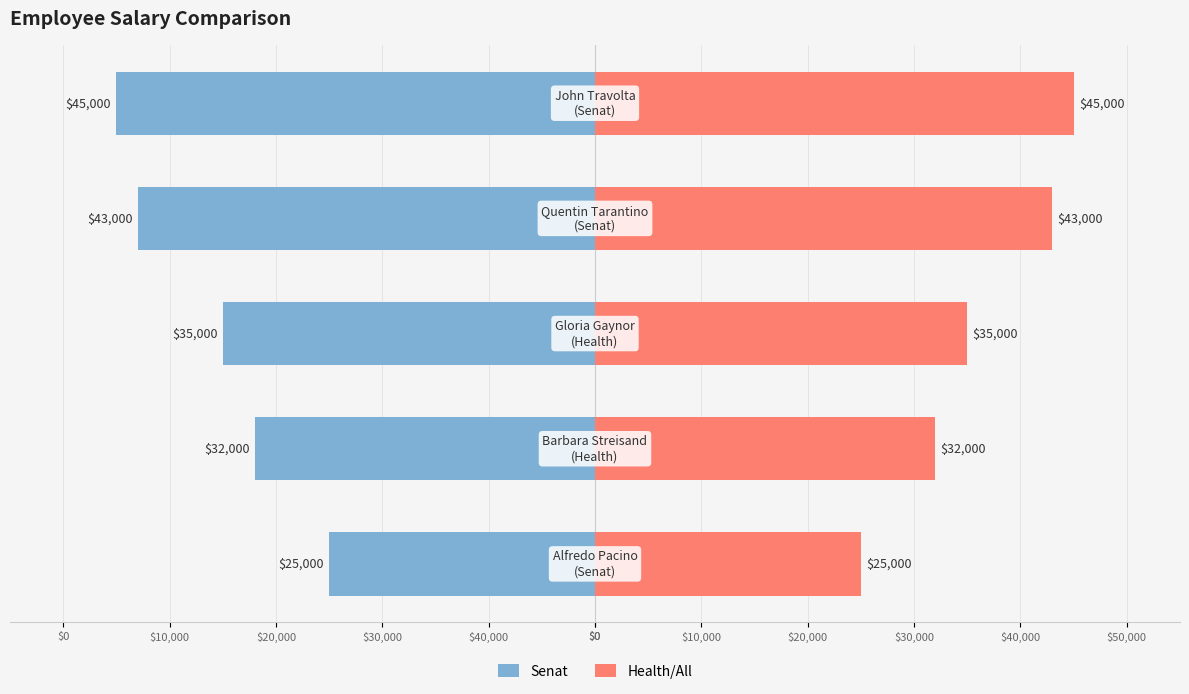

What are all the series names shown in the legend?

Senat, Health/All